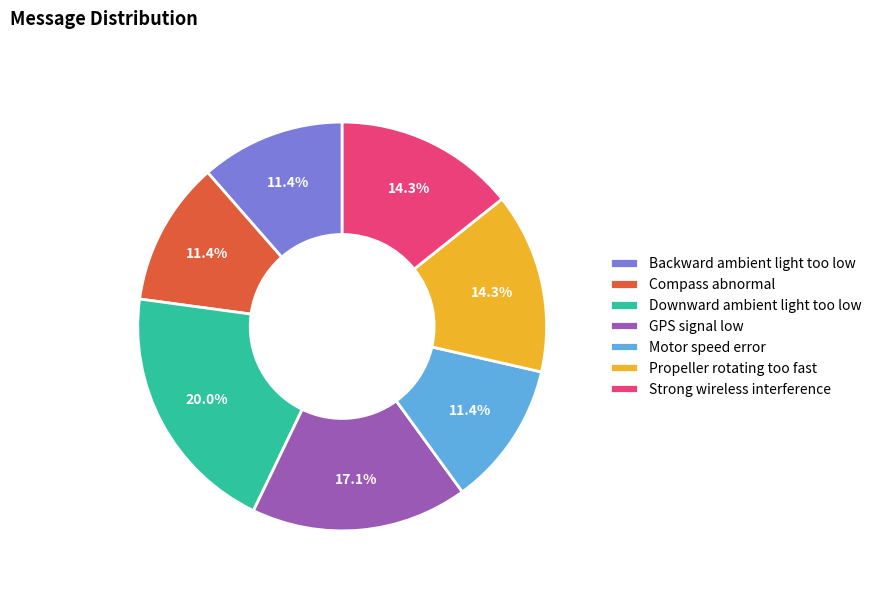

What is the ratio of the value at Strong wireless interference to the value at Propeller rotating too fast?

1.0